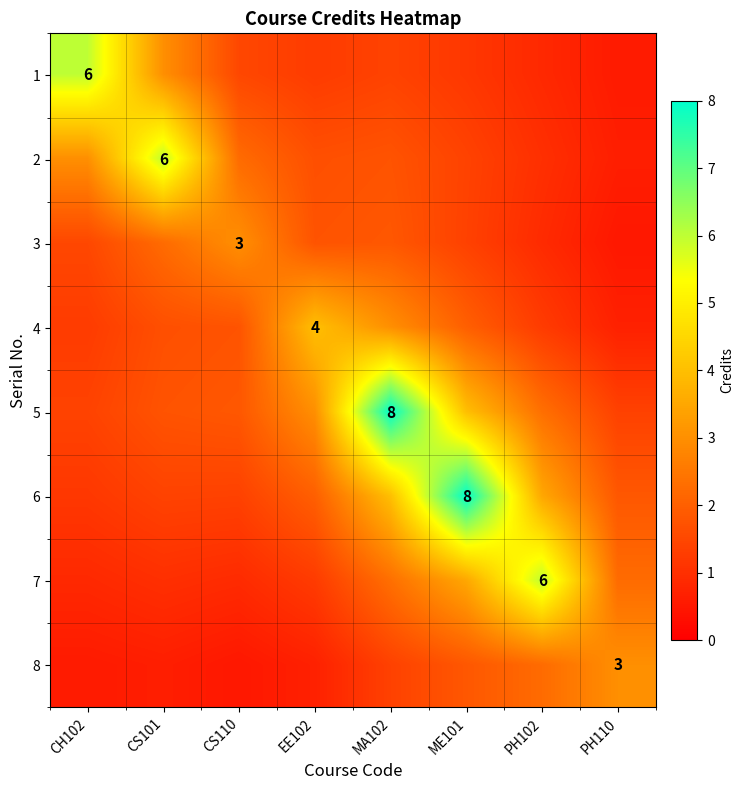

Between CH102 and PH110, which series saw the biggest shift?

1